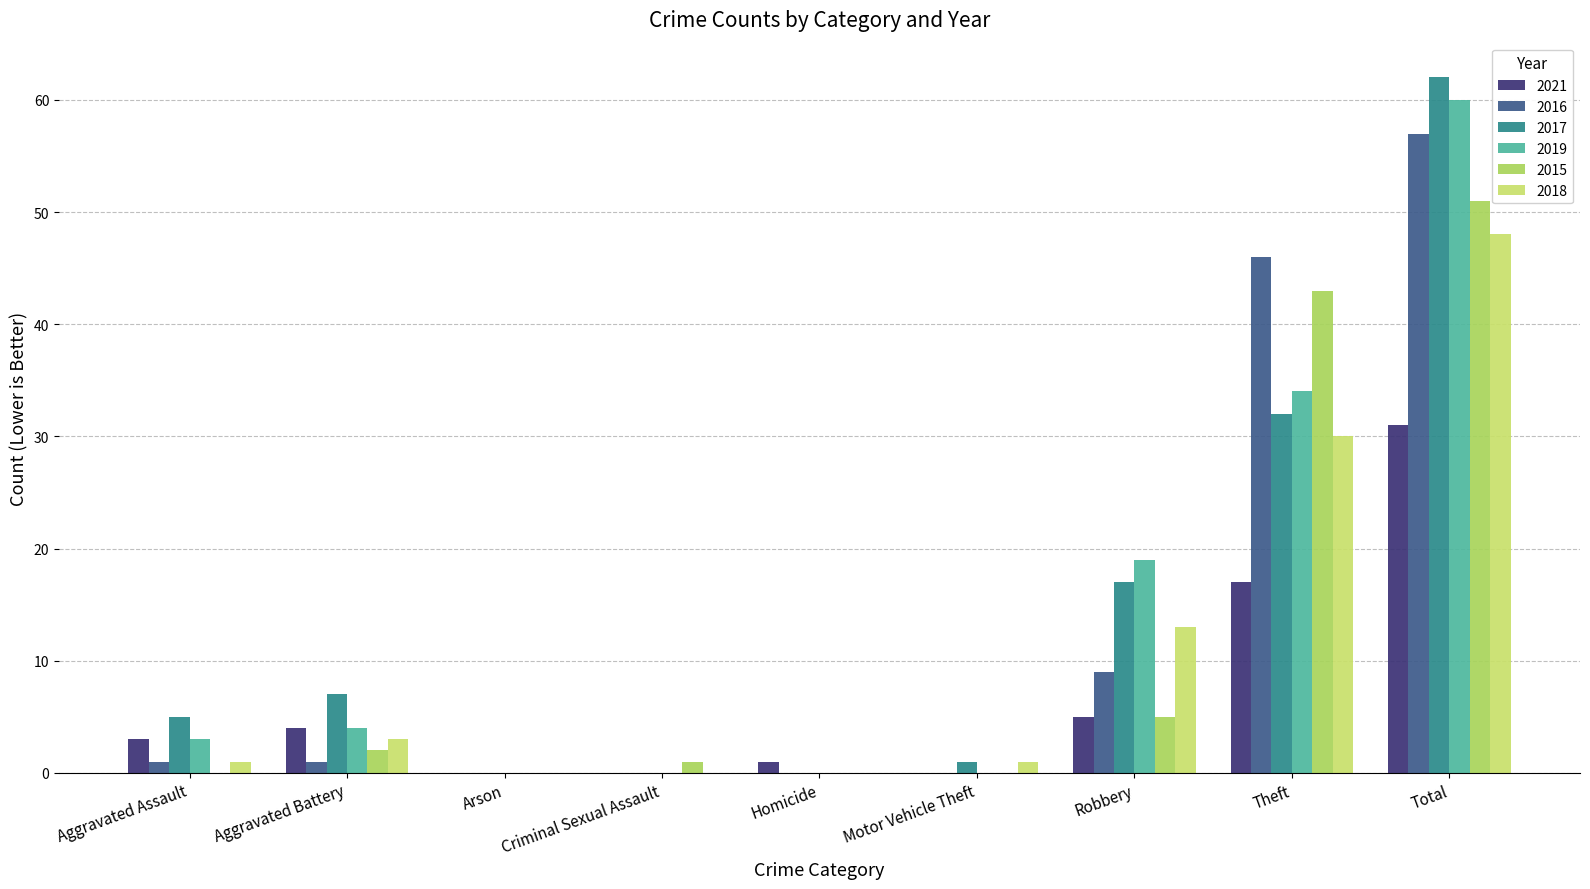

What is the spread (max minus min) of values at Aggravated Assault?

5